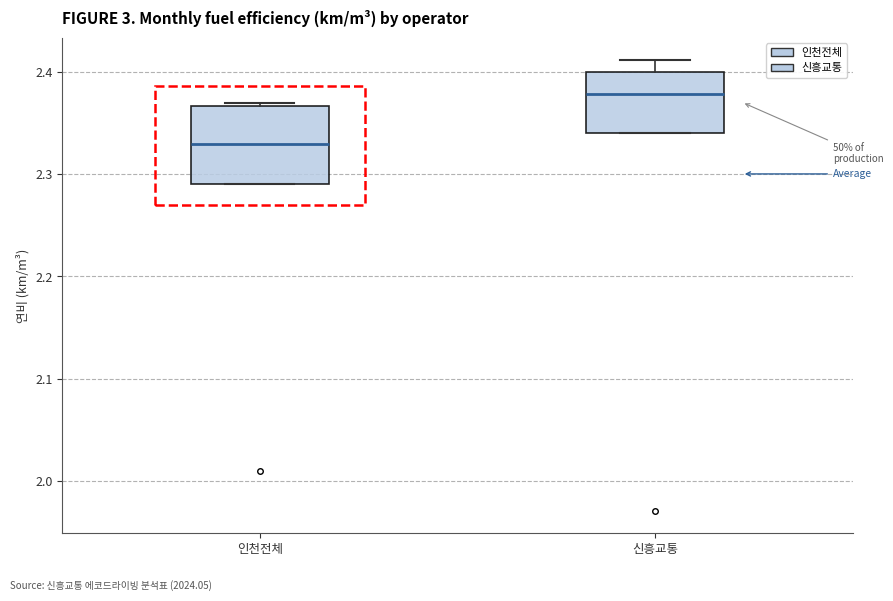

Reading left to right, read every box against the y-axis: the position of its median line, the range the box covers, and the ends of its whiskers. The values are not printed on the chart, so give them approximately, as read against the axis.

인천전체: median 2.33, box 2.29 to 2.37, whiskers 2.29 to 2.37 (just above the box's upper edge)
신흥교통: median 2.38, box 2.34 to 2.40, whiskers 2.34 to 2.41